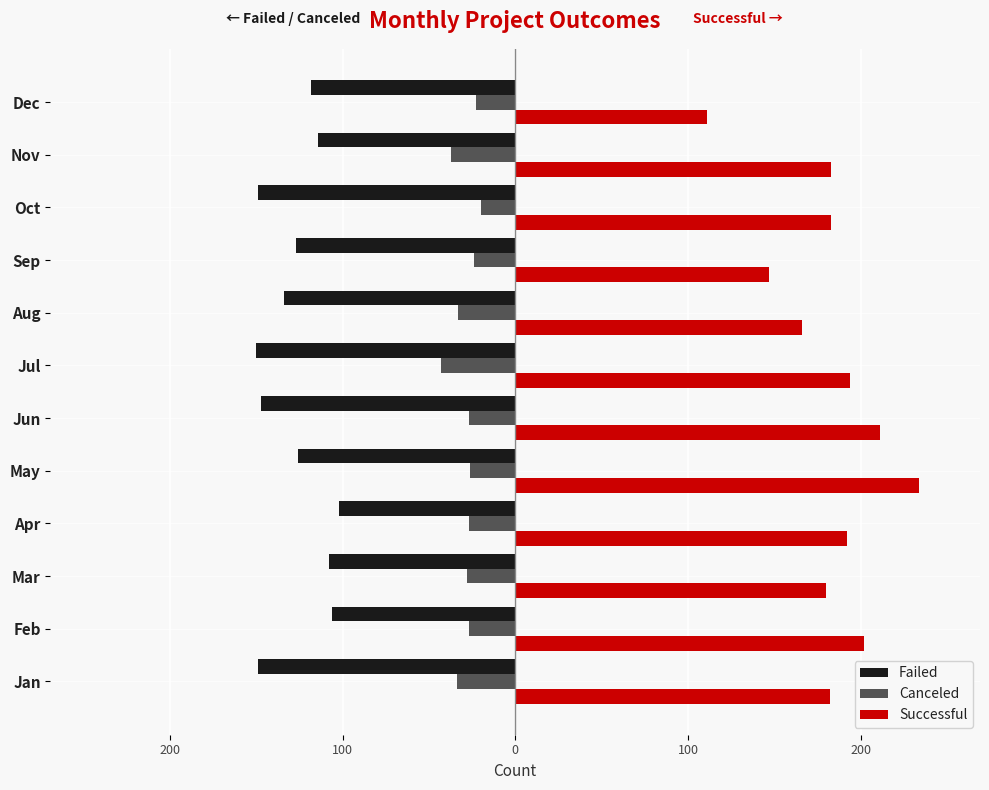

What are all the series names shown in the legend?

Failed, Canceled, Successful